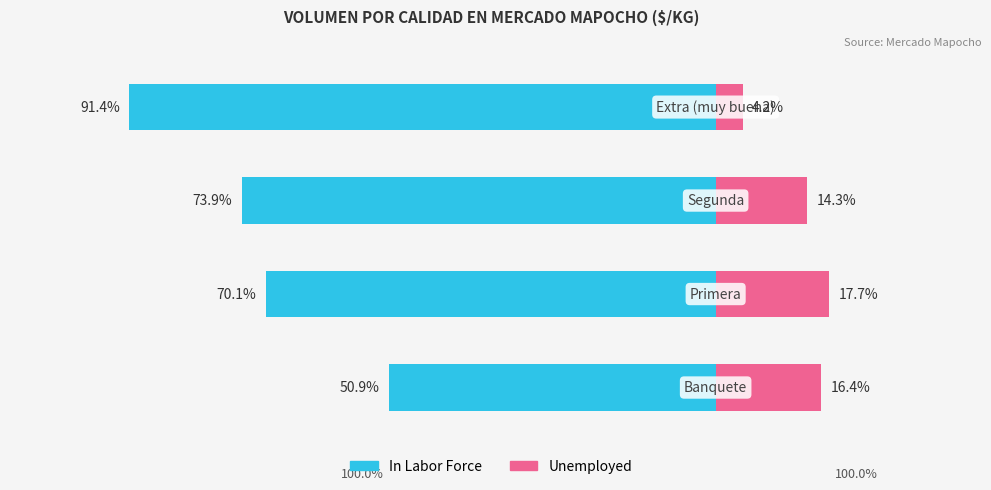

Does the chart contain any negative values?

No